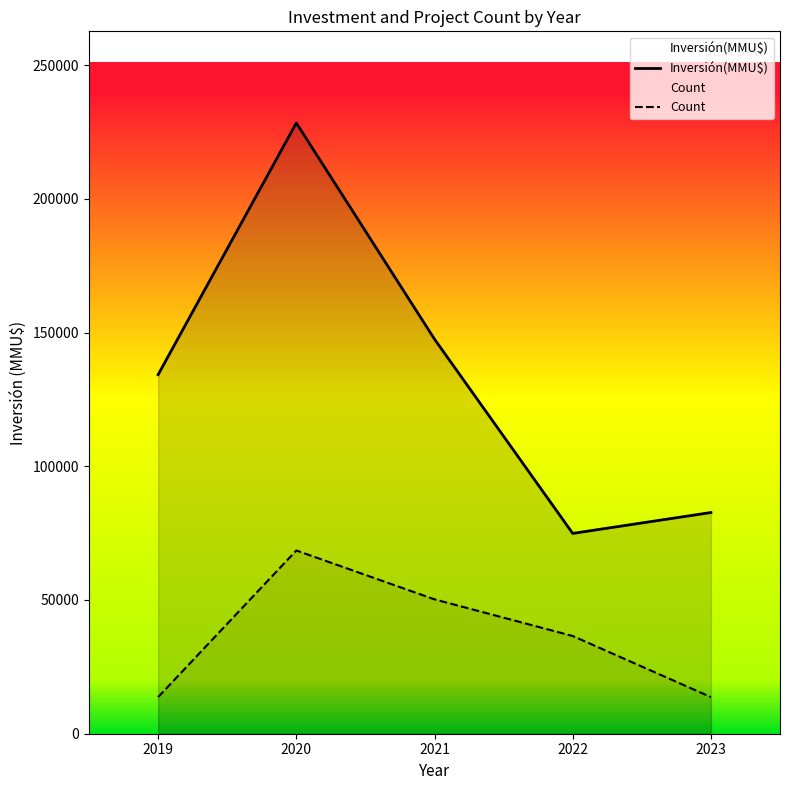

How many categories are shown in the chart?

5